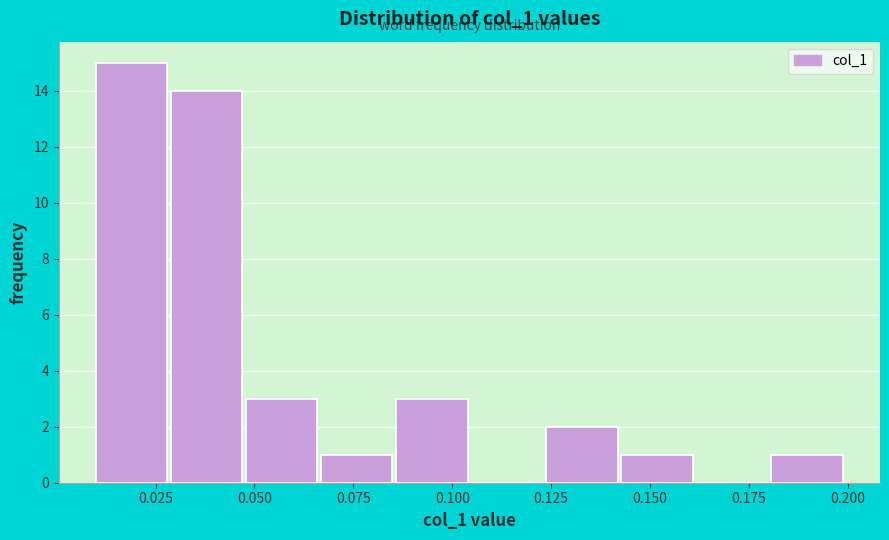

Around what value on the x-axis is the tallest bar? Give the approximate position of its centre, as read against the axis.

0.020